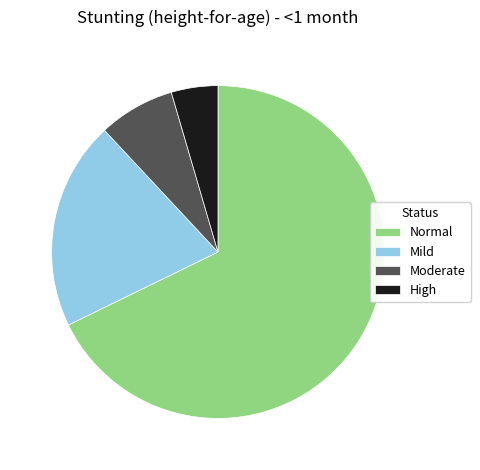

Does Mild represent more than half of the total?

No